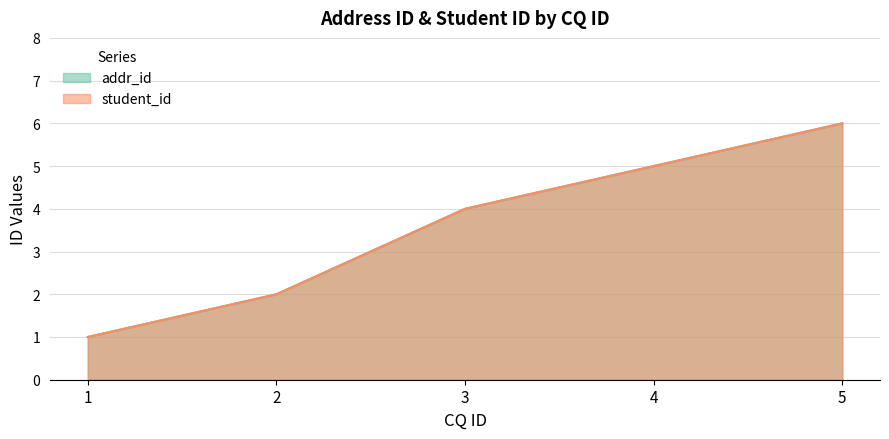

Which series has the widest spread of values?

addr_id